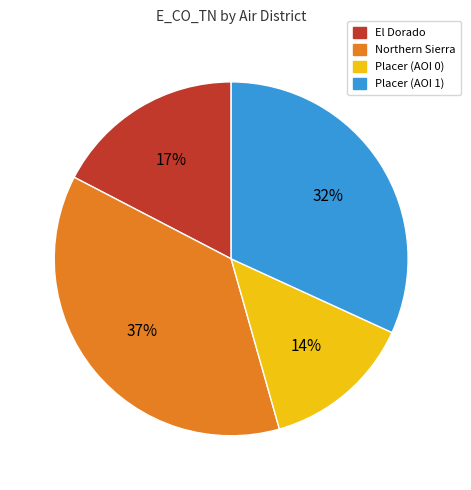

What is the ratio of the value at El Dorado to the value at Northern Sierra?

0.5